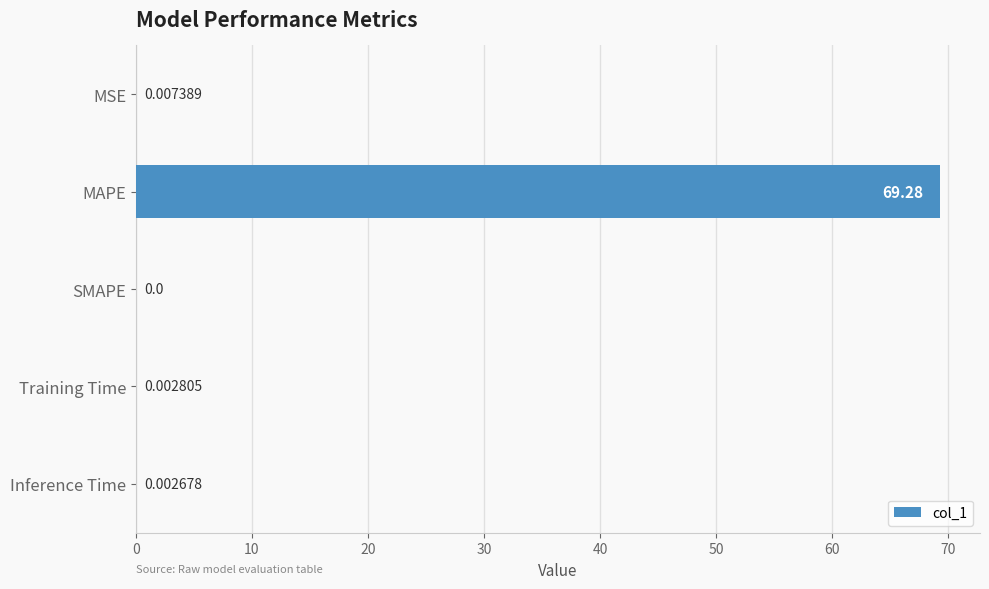

Between Inference Time and SMAPE, which is larger?

Inference Time